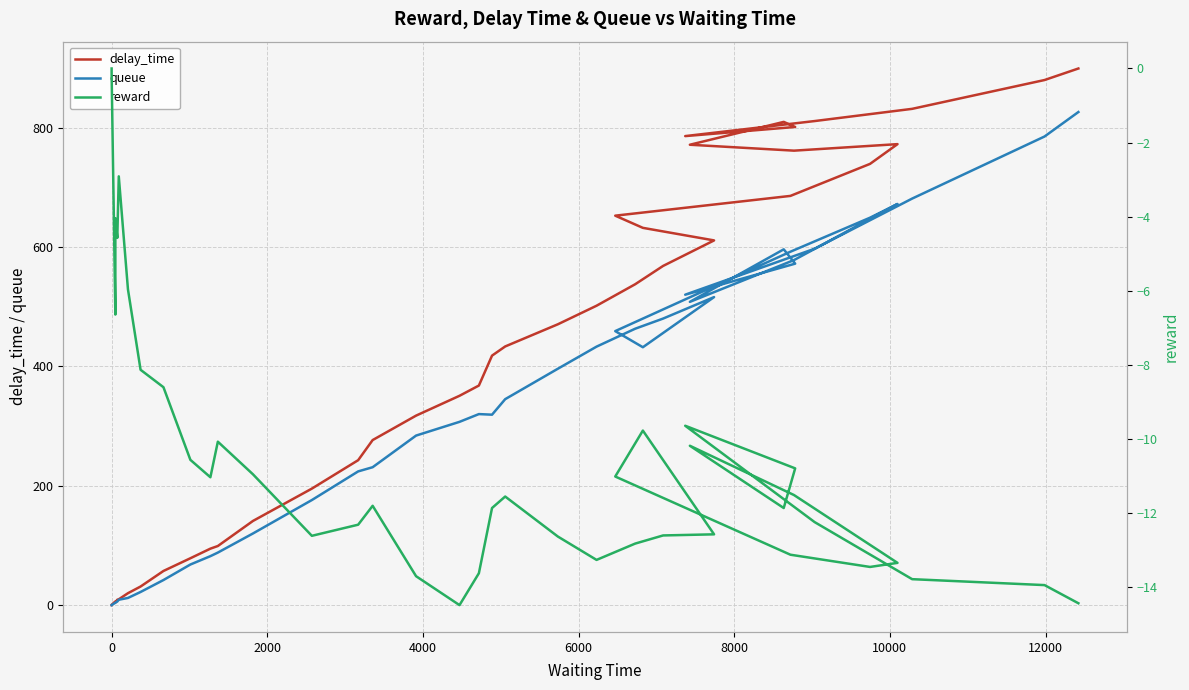

How many categories are shown in the chart?

40